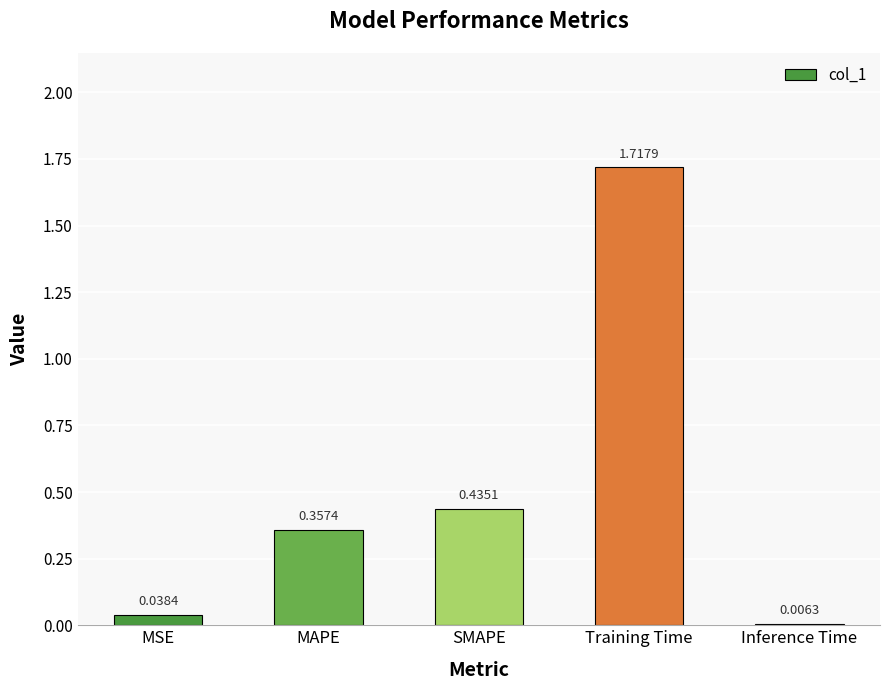

What is the change in value from MAPE to SMAPE?

+0.1